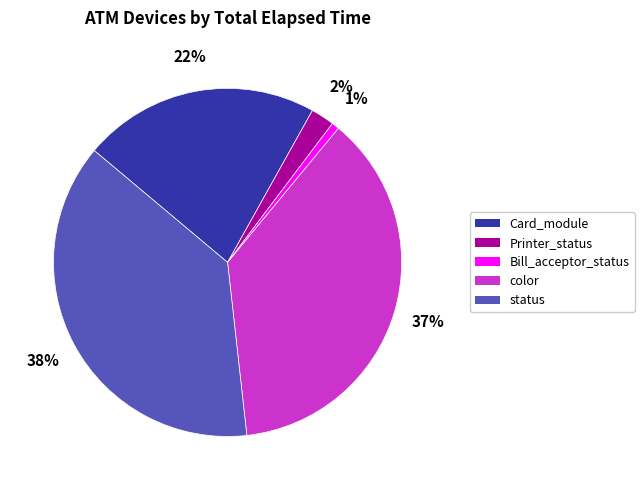

Does Bill_acceptor_status represent more than half of the total?

No